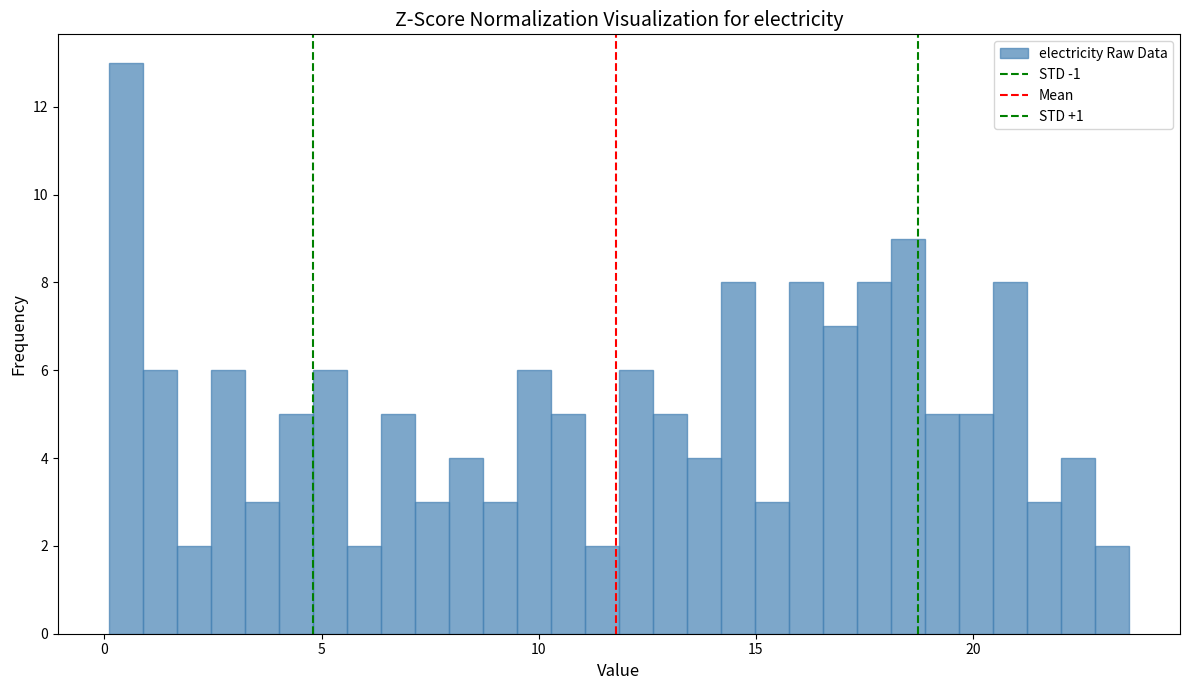

Around what value on the x-axis is the tallest bar? Give the approximate position of its centre, as read against the axis.

0.5